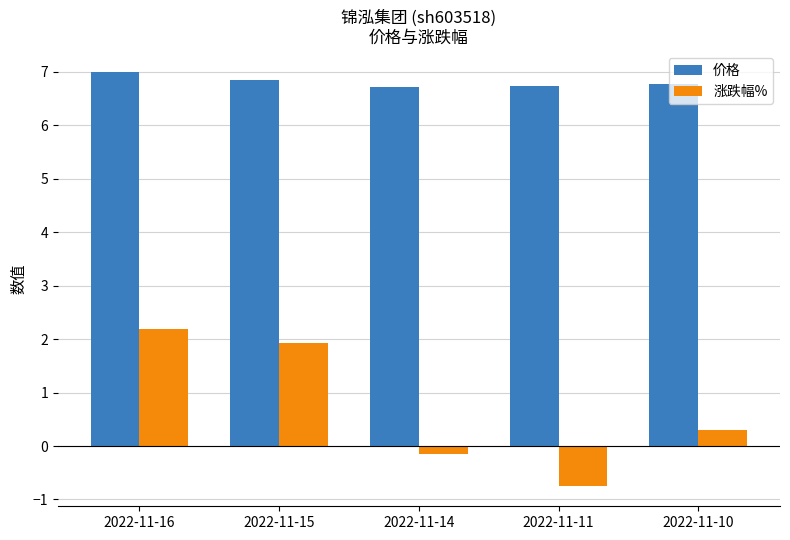

What is the difference between the second highest and minimum values in the 价格 series?

0.1